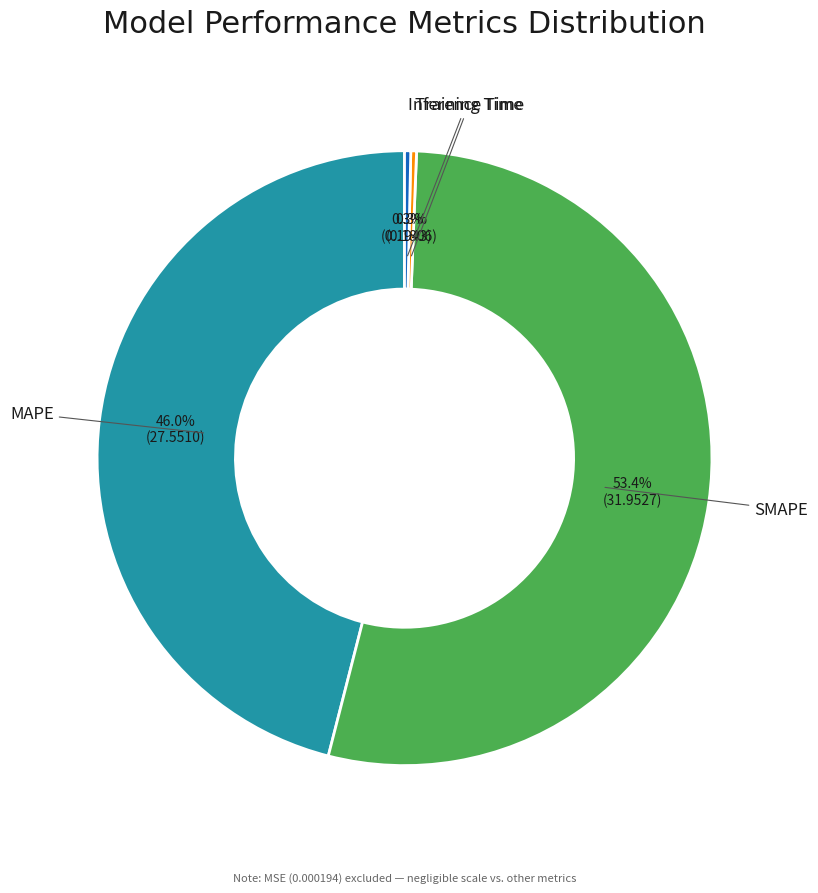

How many segments does this pie chart have?

4